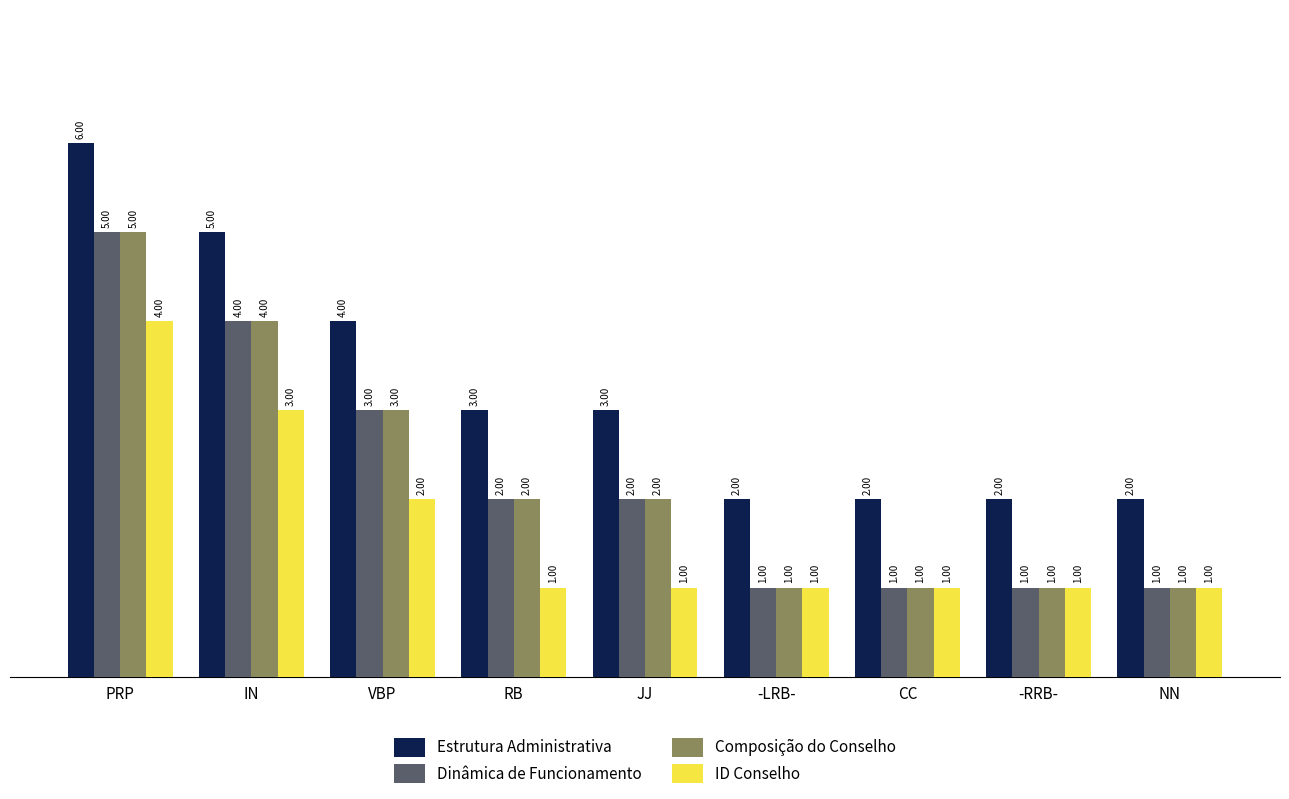

Where is Dinâmica de Funcionamento nearest to the value 3?

VBP